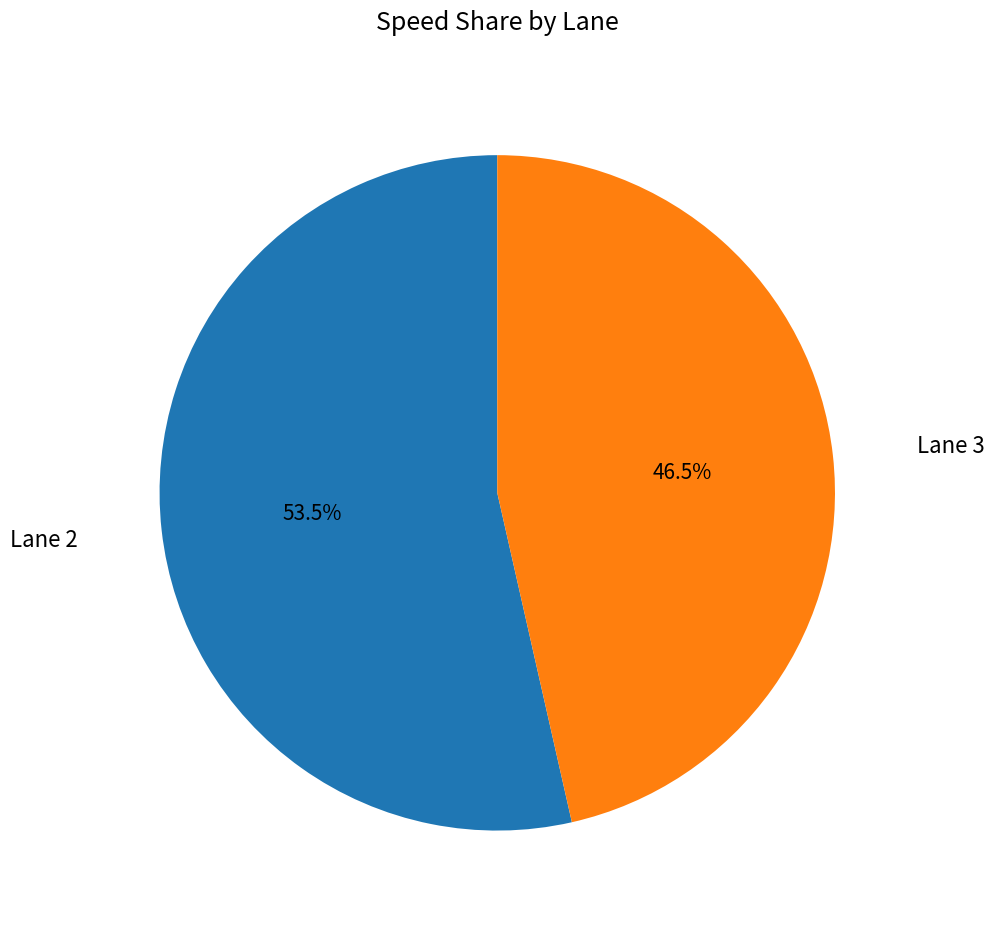

Is there a majority slice in this chart?

Yes